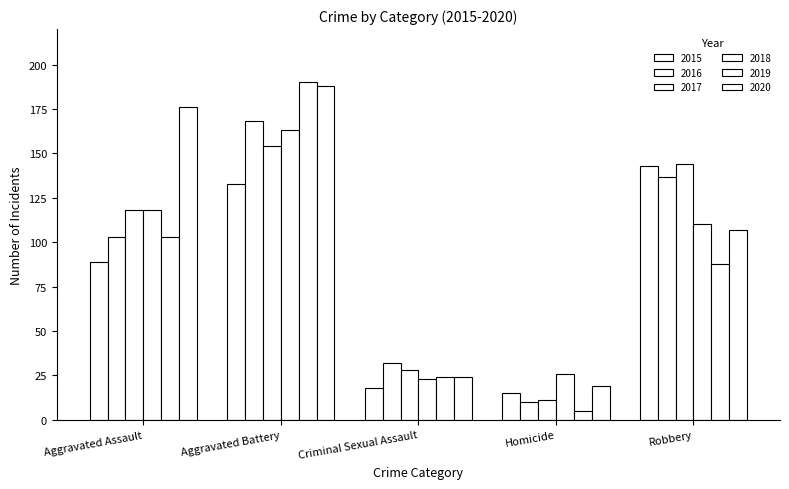

Count the number of data series in this chart.

6